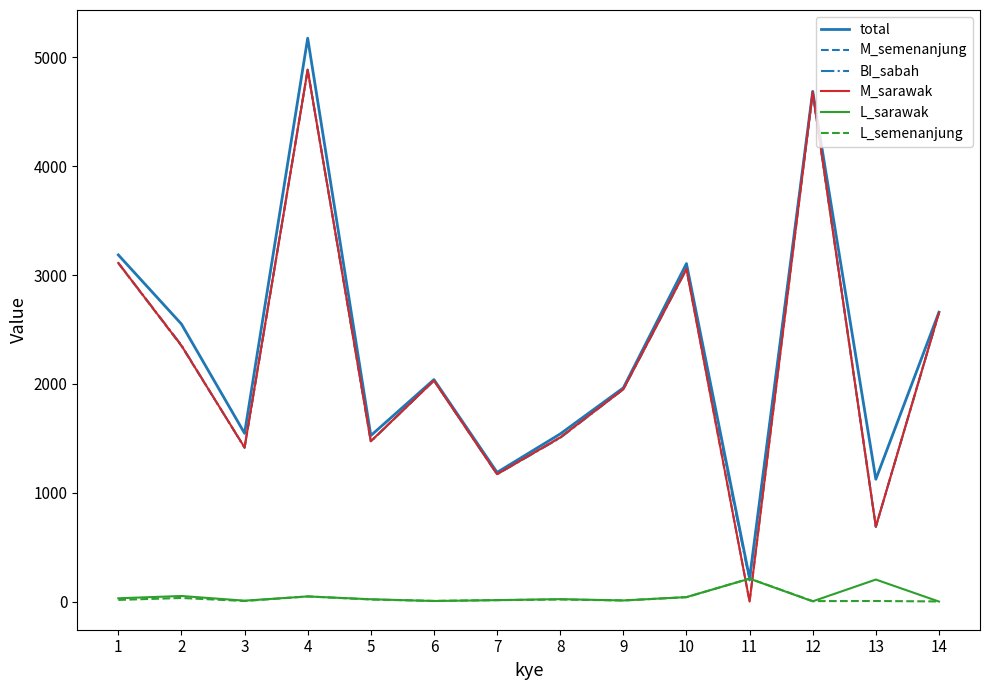

At which category is the sum across all series the highest?

4